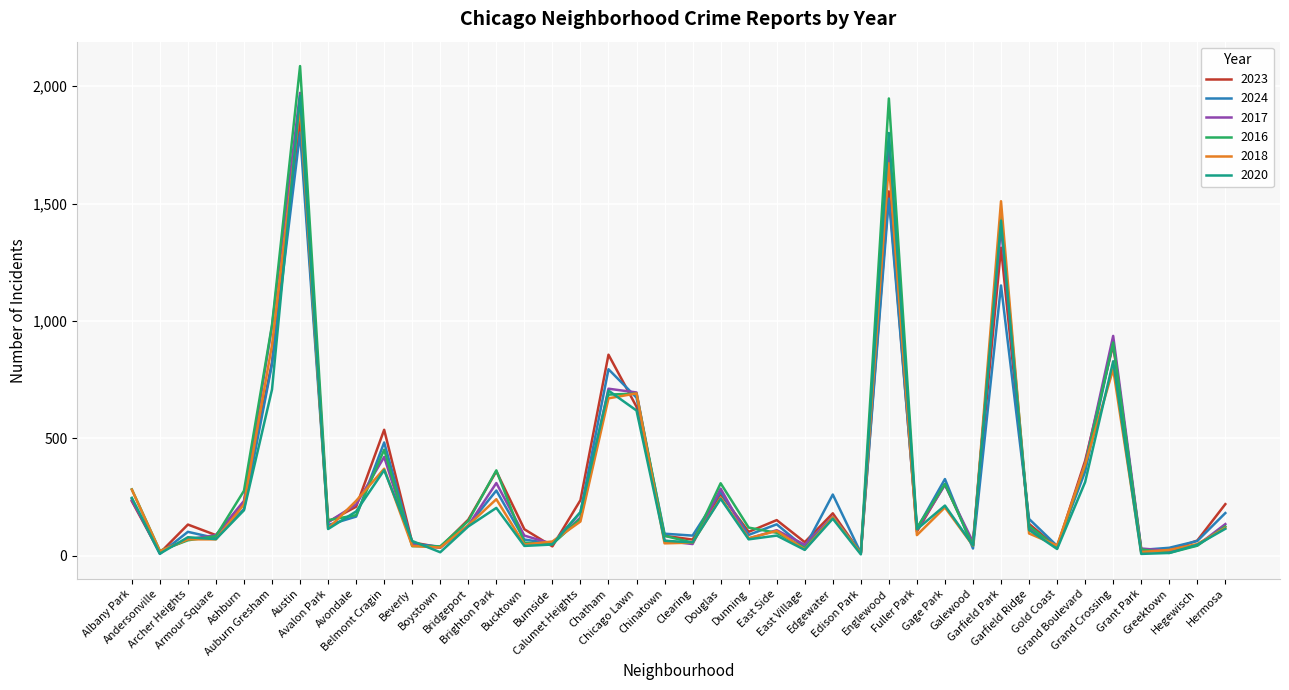

Which series ends up on top after the final intersection of 2023 and 2017?

2023